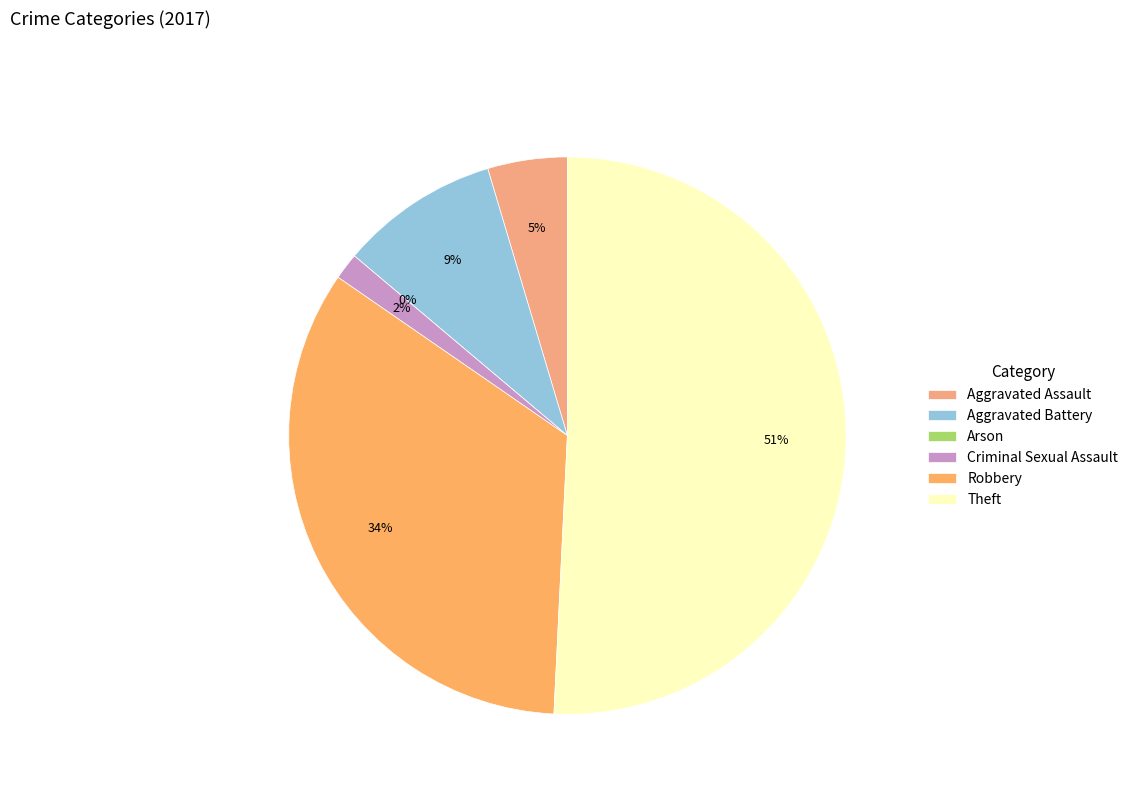

Is the sum of Aggravated Battery and Criminal Sexual Assault greater than half?

No